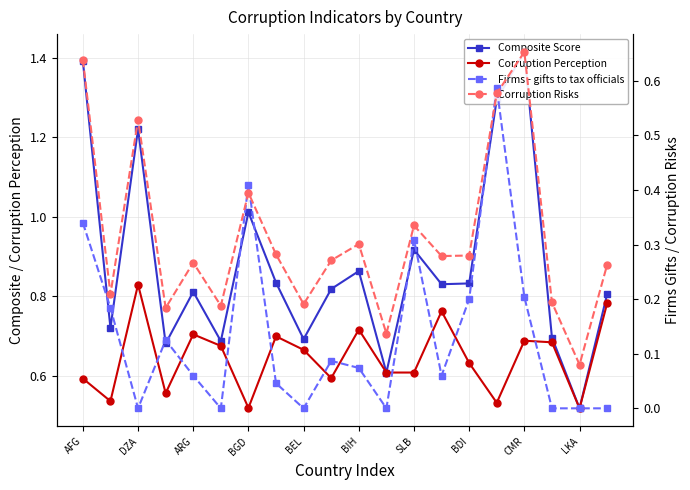

Reading left to right, transcribe all the data shown in this chart.

Composite Score: 1.4	0.7	1.2	0.7	0.8	0.7	1.0	0.8	0.7	0.8	0.9	0.6	0.9	0.8	0.8	1.3	1.4	0.7	0.5	0.8
Corruption Perception: 0.6	0.5	0.8	0.6	0.7	0.7	0.5	0.7	0.7	0.6	0.7	0.6	0.6	0.8	0.6	0.5	0.7	0.7	0.5	0.8
Firms - gifts to tax officials: 0.3	0.2	0.0	0.1	0.1	0.0	0.4	0.0	0.0	0.1	0.1	0.0	0.3	0.1	0.2	0.6	0.2	0.0	0.0	0.0
Corruption Risks: 0.6	0.2	0.5	0.2	0.3	0.2	0.4	0.3	0.2	0.3	0.3	0.1	0.3	0.3	0.3	0.6	0.7	0.2	0.1	0.3